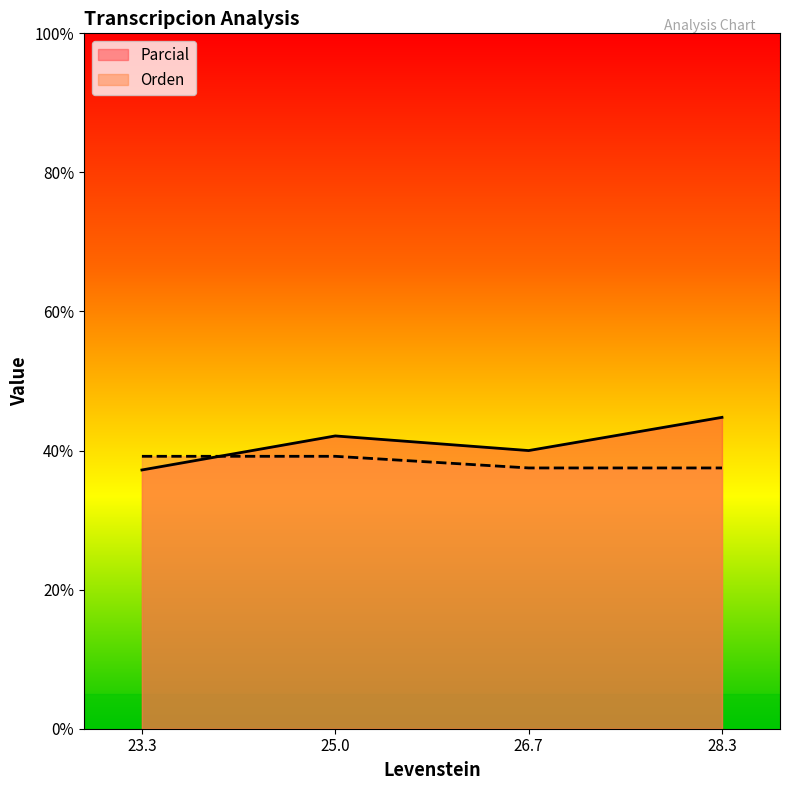

Which series ends up on top after the final intersection of Orden and Parcial?

Parcial